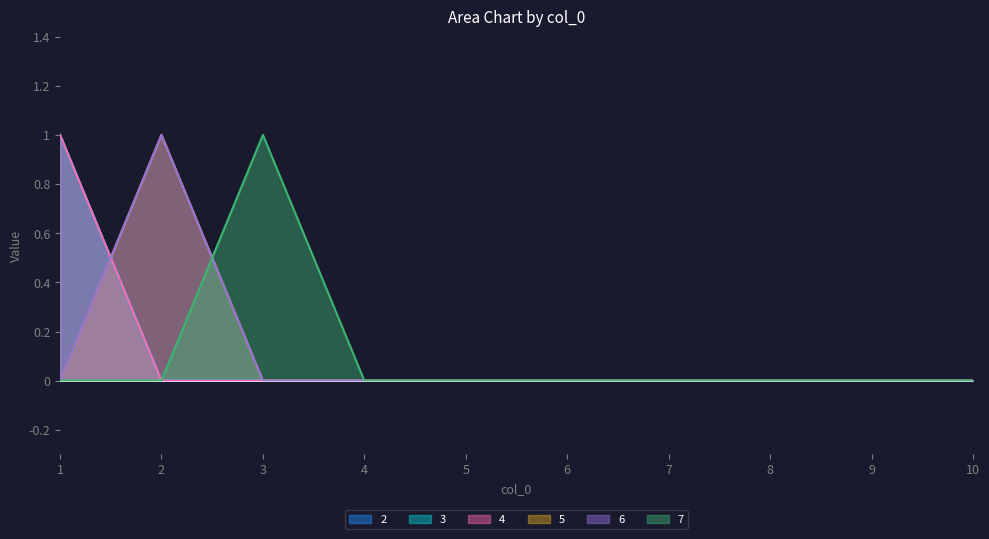

At which category is the sum across all series the highest?

1